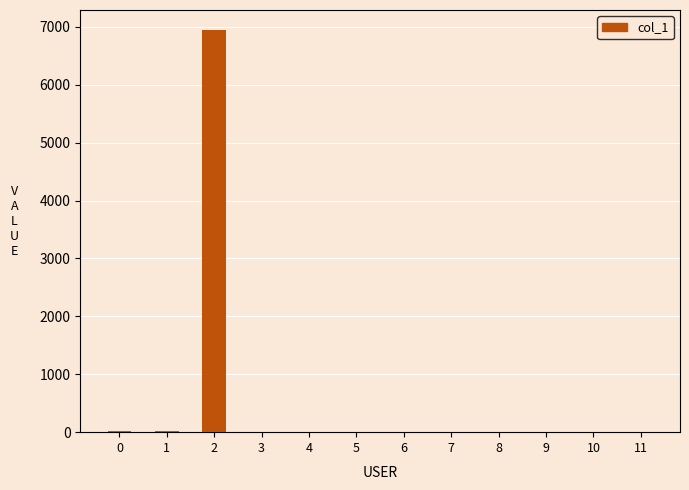

Which category has the highest value across all series?

2